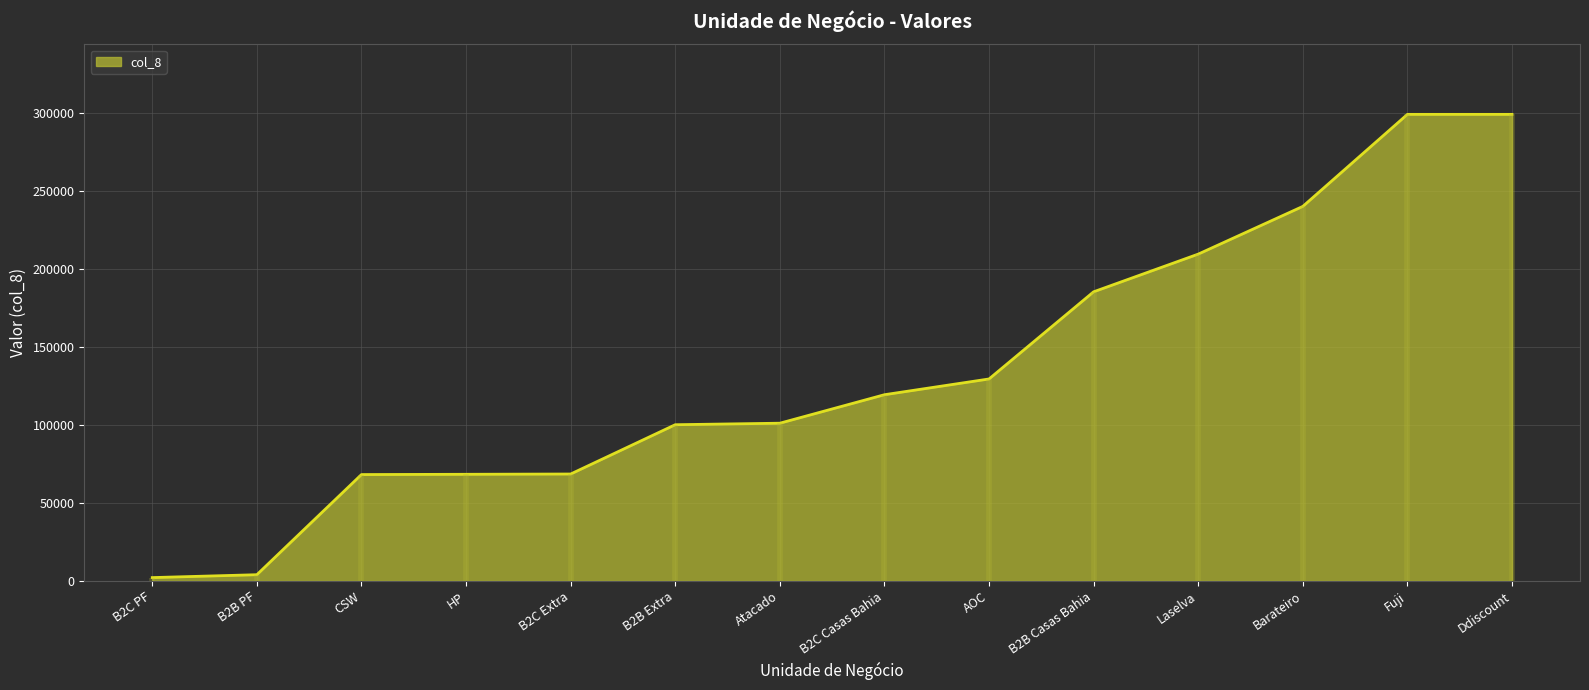

Rank the categories by value from lowest to highest.

B2C PF, B2B PF, CSW, HP, B2C Extra, B2B Extra, Atacado, B2C Casas Bahia, AOC, B2B Casas Bahia, Laselva, Barateiro, Fuji, Ddiscount